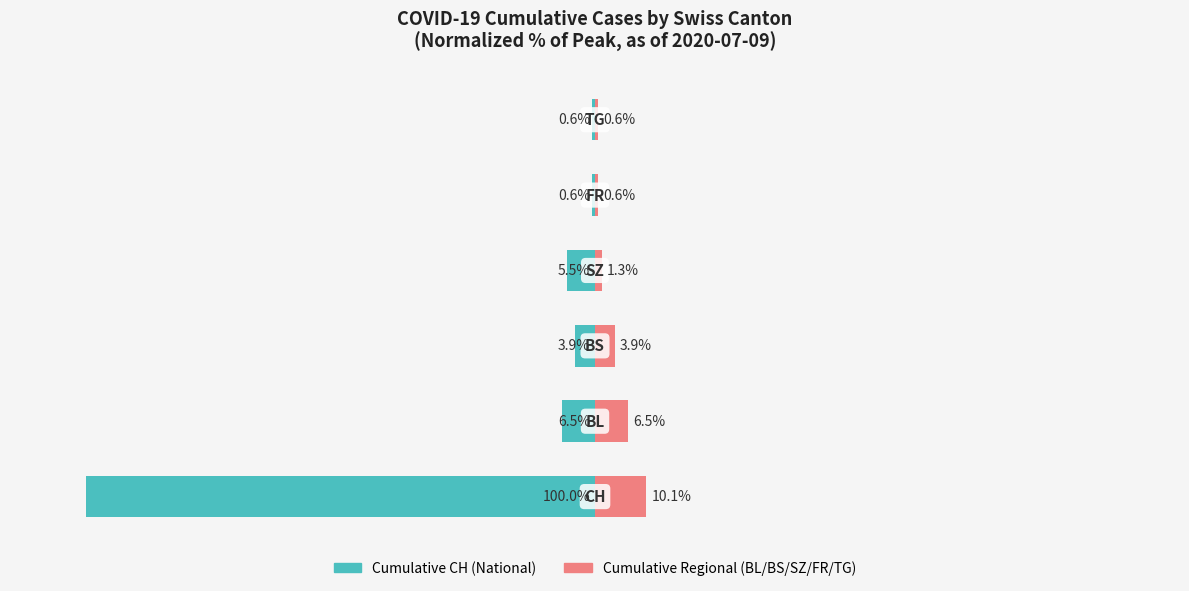

What is the smallest value displayed?

-100.0